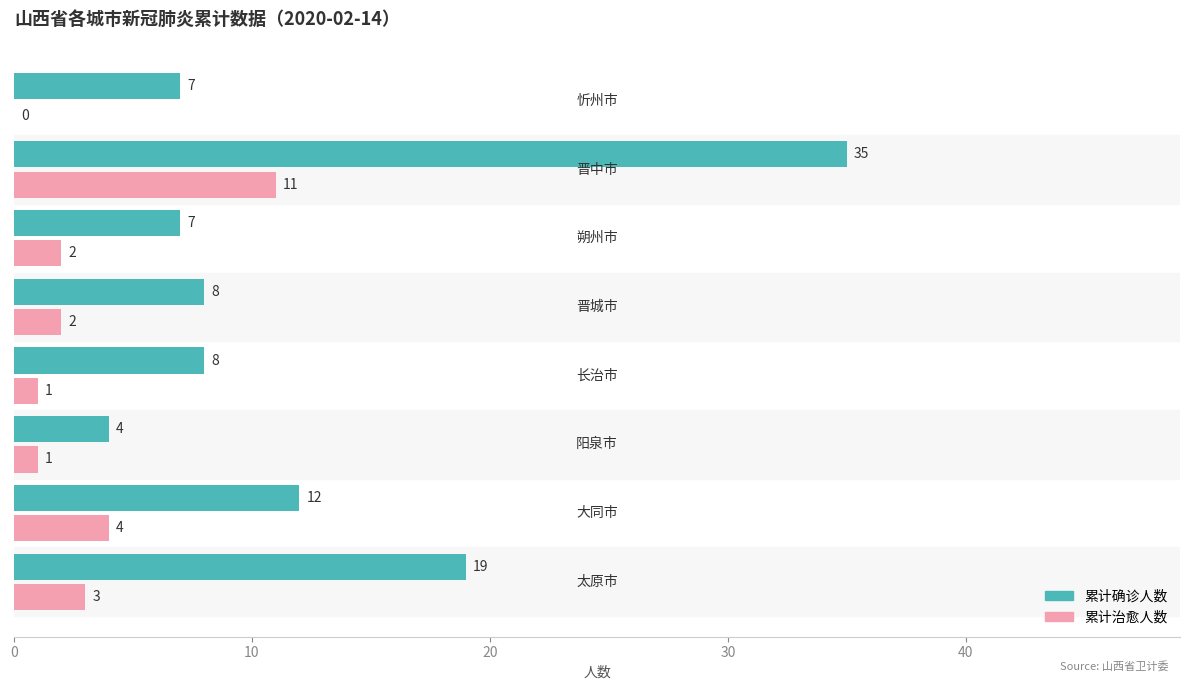

Which series has the largest total across all categories?

累计确诊人数